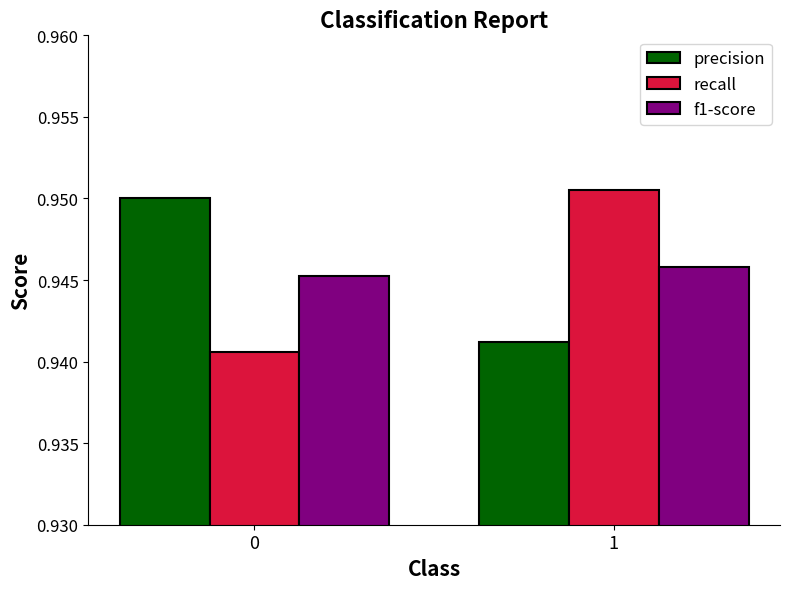

Is the value of f1-score at 0 greater than the value of recall at 1?

No